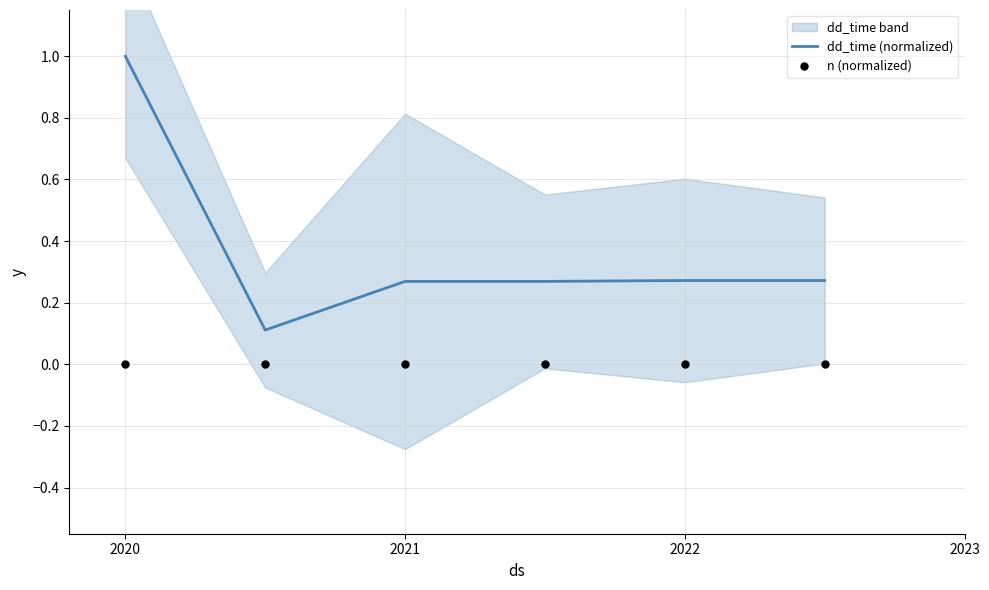

What are all the series names shown in the legend?

dd_time (normalized), n (normalized)